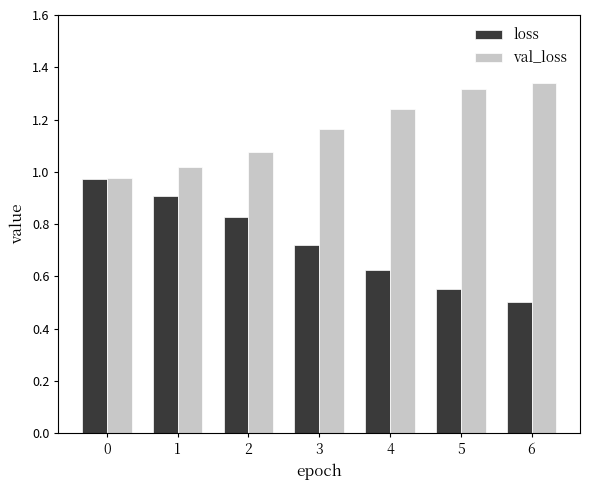

Which label corresponds to the smallest value in the chart?

6